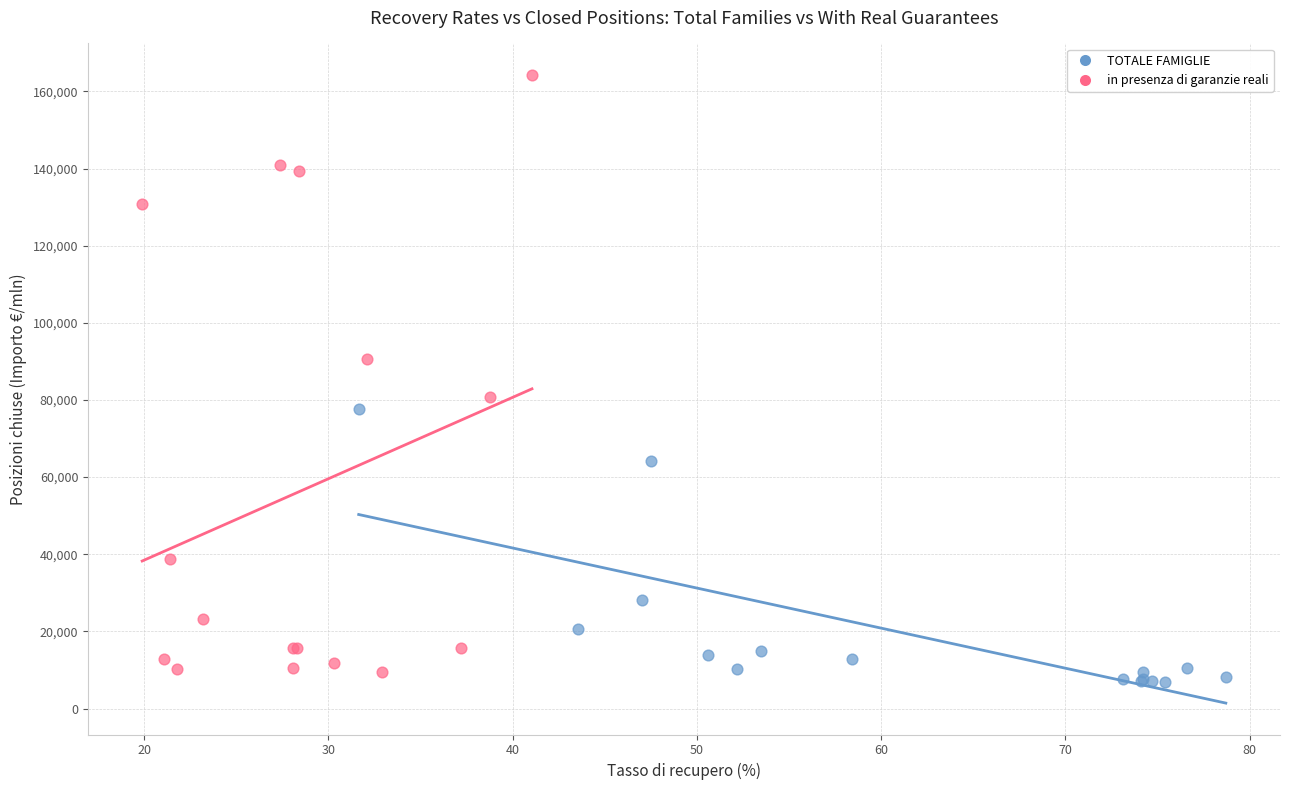

Which series has the widest spread of Y values?

in presenza di garanzie reali